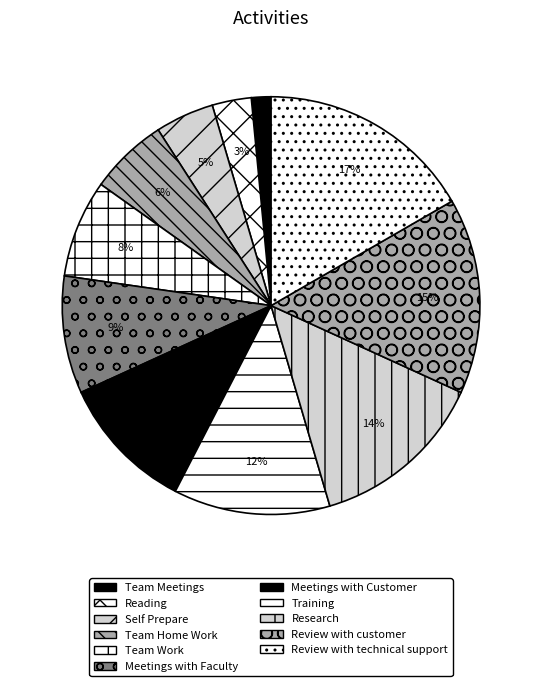

To the nearest percent, what percentage of the pie is Review with technical support?

17%